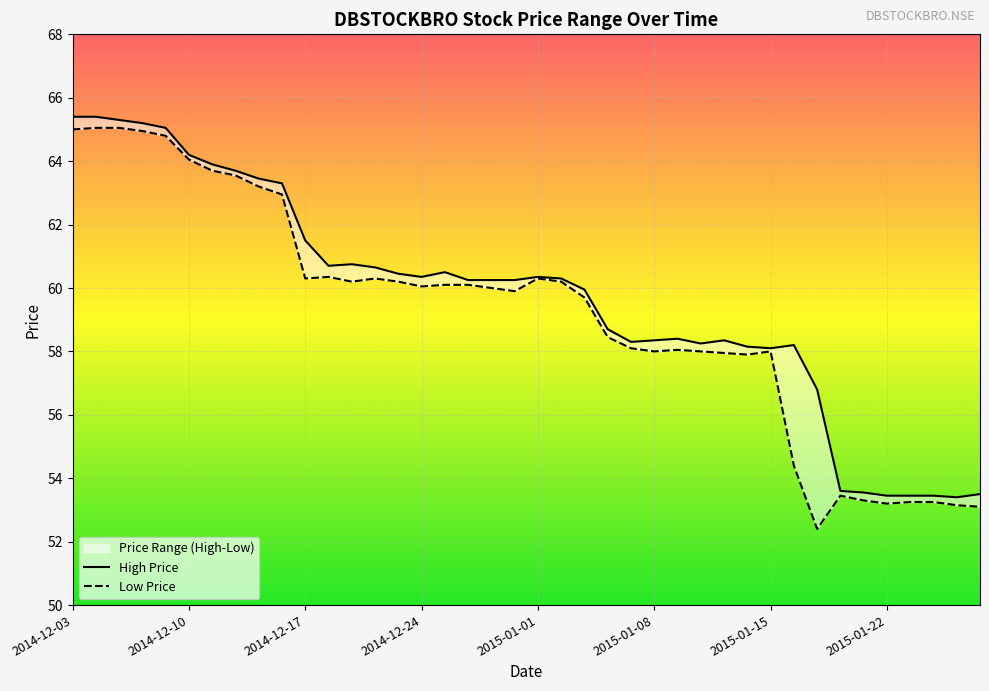

Between 2014-12-24 and 2014-12-05, which is larger?

2014-12-05